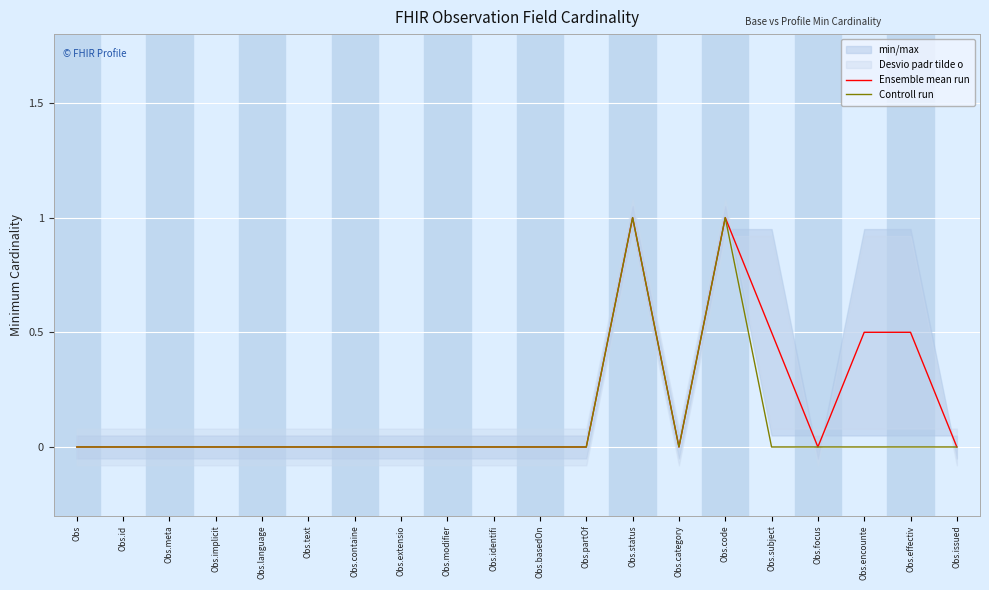

The Controll run series shows 0.7 at Obs.partOf. True or false?

False